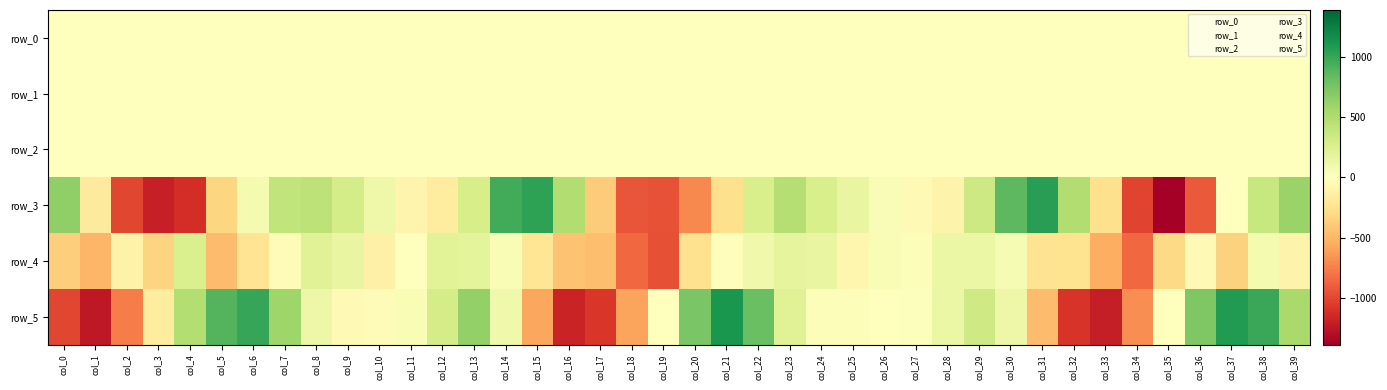

Reading left to right, list all the values displayed in this chart.

row_0: col_0=0.3	col_1=0.1	col_2=-0.2	col_3=-0.3	col_4=-0.1	col_5=-0.0	col_6=0.4	col_7=0.6	col_8=0.5	col_9=0.2	col_10=0.0	col_11=0.0	col_12=-0.1	col_13=0.1	col_14=0.5	col_15=0.5	col_16=0.3	col_17=-0.2	col_18=-0.3	col_19=-0.4	col_20=-0.2	col_21=0.2	col_22=0.6	col_23=0.6	col_24=0.2	col_25=0.0	col_26=0.0	col_27=-0.0	col_28=-0.1	col_29=-0.0	col_30=0.3	col_31=0.5	col_32=0.3	col_33=-0.1	col_34=-0.3	col_35=-0.3	col_36=-0.2	col_37=0.1	col_38=0.5	col_39=0.7
row_1: col_0=0.1	col_1=0.2	col_2=-0.0	col_3=-0.3	col_4=-0.6	col_5=-0.8	col_6=-0.7	col_7=-0.6	col_8=-0.3	col_9=-0.2	col_10=-0.2	col_11=-0.2	col_12=-0.4	col_13=-0.5	col_14=-0.4	col_15=-0.1	col_16=0.1	col_17=0.1	col_18=-0.2	col_19=-0.5	col_20=-0.8	col_21=-0.8	col_22=-0.7	col_23=-0.4	col_24=-0.3	col_25=-0.3	col_26=-0.3	col_27=-0.3	col_28=-0.3	col_29=-0.4	col_30=-0.3	col_31=-0.1	col_32=0.1	col_33=0.1	col_34=-0.2	col_35=-0.6	col_36=-1.0	col_37=-1.1	col_38=-0.7	col_39=-0.5
row_2: col_0=0.4	col_1=0.2	col_2=0.4	col_3=0.8	col_4=1.4	col_5=1.5	col_6=1.2	col_7=1.1	col_8=0.8	col_9=0.7	col_10=0.7	col_11=0.8	col_12=1.1	col_13=1.6	col_14=1.3	col_15=0.7	col_16=0.2	col_17=0.2	col_18=0.5	col_19=1.0	col_20=1.4	col_21=1.4	col_22=1.3	col_23=0.9	col_24=0.7	col_25=0.8	col_26=0.8	col_27=0.9	col_28=1.1	col_29=1.6	col_30=1.4	col_31=0.8	col_32=0.2	col_33=0.1	col_34=0.4	col_35=1.1	col_36=1.5	col_37=1.6	col_38=1.0	col_39=0.9
row_3: col_0=648.7	col_1=-178.5	col_2=-1002.5	col_3=-1193.8	col_4=-1123.1	col_5=-326.2	col_6=66.7	col_7=406.0	col_8=426.5	col_9=297.0	col_10=112.2	col_11=-92.2	col_12=-163.5	col_13=289.5	col_14=955.6	col_15=1030.4	col_16=494.1	col_17=-380.9	col_18=-936.8	col_19=-946.5	col_20=-713.9	col_21=-262.6	col_22=272.8	col_23=471.4	col_24=277.5	col_25=161.7	col_26=41.6	col_27=-49.6	col_28=-98.4	col_29=336.6	col_30=865.8	col_31=1052.6	col_32=490.7	col_33=-261.5	col_34=-1017.7	col_35=-1387.6	col_36=-915.0	col_37=9.7	col_38=373.5	col_39=598.7
row_4: col_0=-376.2	col_1=-503.4	col_2=-114.2	col_3=-346.3	col_4=265.7	col_5=-469.0	col_6=-229.0	col_7=-31.7	col_8=225.0	col_9=155.5	col_10=-122.5	col_11=10.0	col_12=213.8	col_13=189.5	col_14=46.0	col_15=-222.8	col_16=-435.4	col_17=-463.3	col_18=-854.7	col_19=-955.4	col_20=-256.3	col_21=-18.2	col_22=105.4	col_23=177.3	col_24=160.3	col_25=-83.3	col_26=48.9	col_27=23.3	col_28=131.7	col_29=140.2	col_30=57.3	col_31=-238.9	col_32=-248.8	col_33=-551.3	col_34=-853.5	col_35=-311.2	col_36=-45.8	col_37=-356.8	col_38=73.7	col_39=-103.5
row_5: col_0=-1006.2	col_1=-1239.7	col_2=-759.0	col_3=-162.8	col_4=482.3	col_5=896.9	col_6=997.7	col_7=581.6	col_8=122.1	col_9=-46.2	col_10=-31.9	col_11=45.8	col_12=301.5	col_13=639.0	col_14=104.2	col_15=-576.3	col_16=-1178.8	col_17=-1077.0	col_18=-594.7	col_19=7.0	col_20=741.9	col_21=1107.0	col_22=805.3	col_23=223.8	col_24=27.9	col_25=32.5	col_26=-6.0	col_27=14.6	col_28=131.8	col_29=325.7	col_30=119.3	col_31=-473.0	col_32=-1087.0	col_33=-1204.7	col_34=-686.4	col_35=-7.7	col_36=719.7	col_37=1073.4	col_38=990.1	col_39=533.0